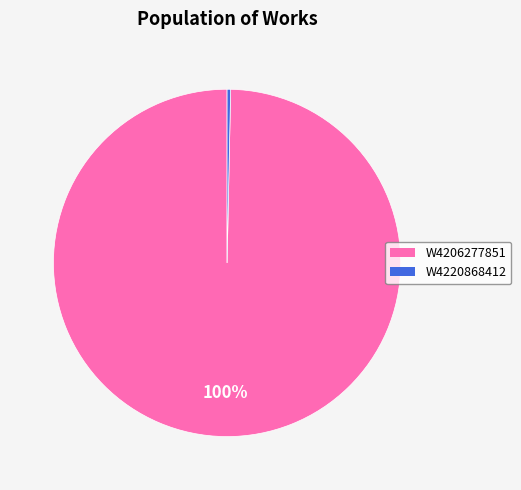

Is it true that W4220868412 is 0% of the pie?

True